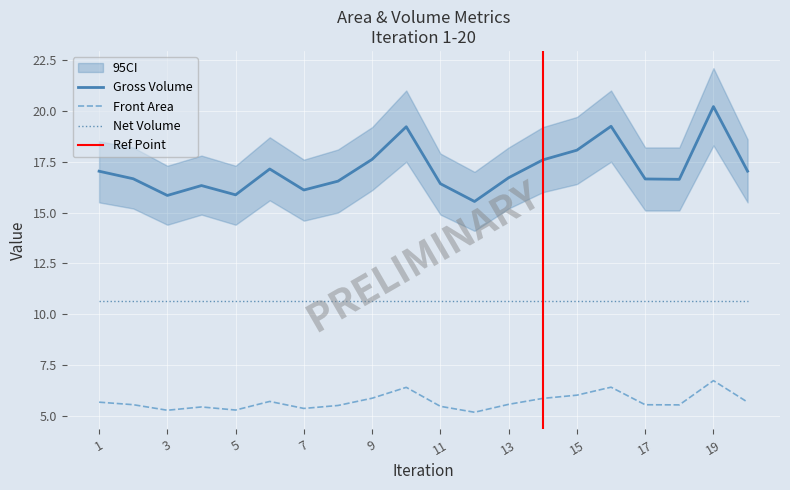

True or false: Front Area has more than 0 points higher than both neighbors.

True